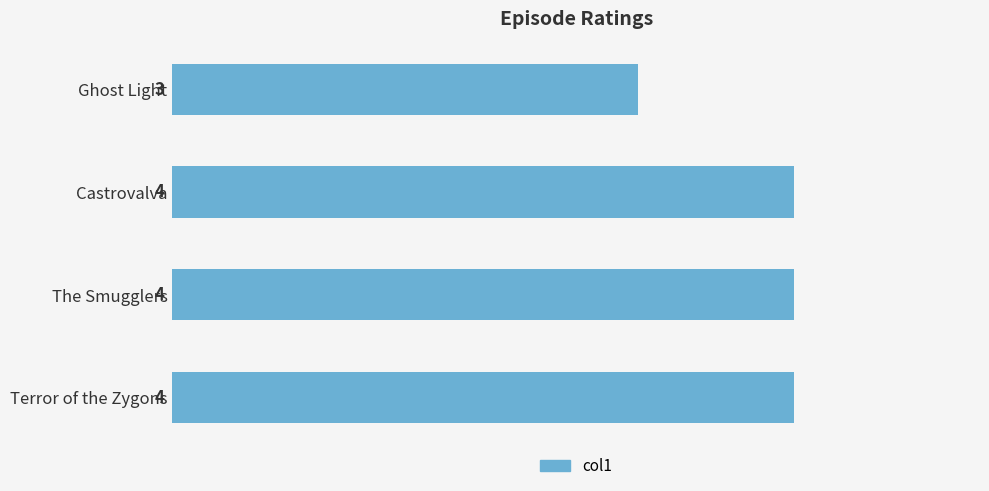

The value at Ghost Light is 1. True or false?

False